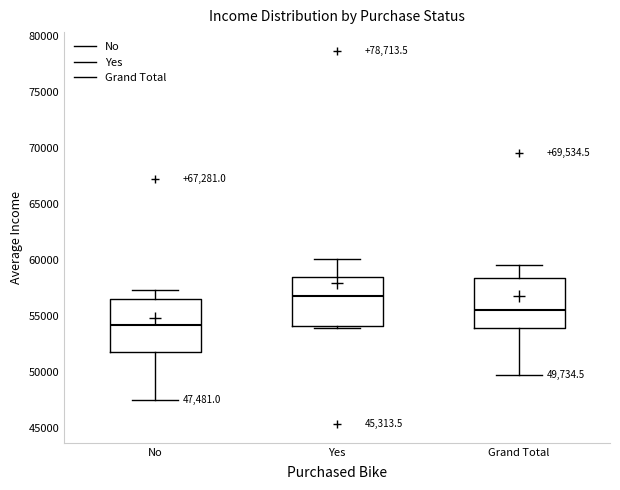

Which box's median line is the highest?

Yes